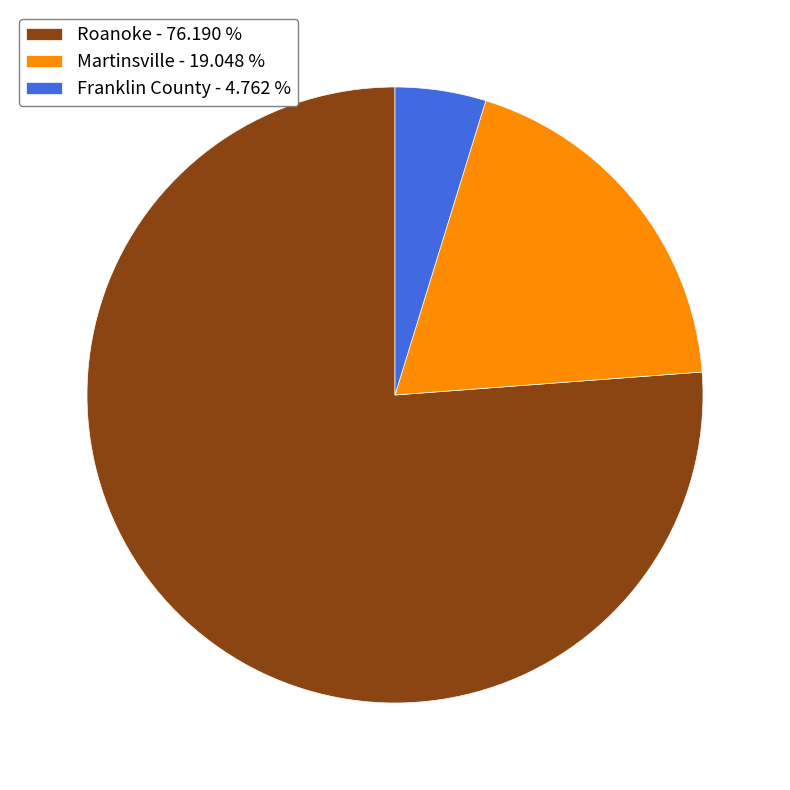

Which has a higher value, Martinsville or Roanoke?

Roanoke